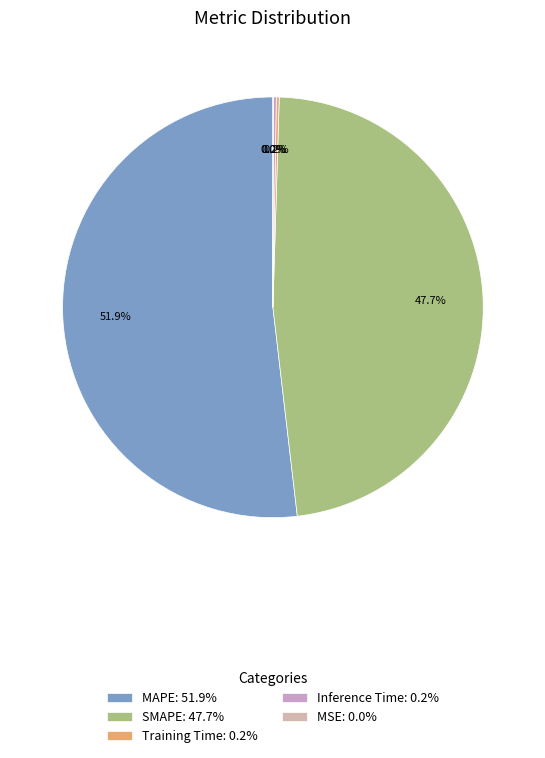

The SMAPE slice represents 48% of the pie. True or false?

True